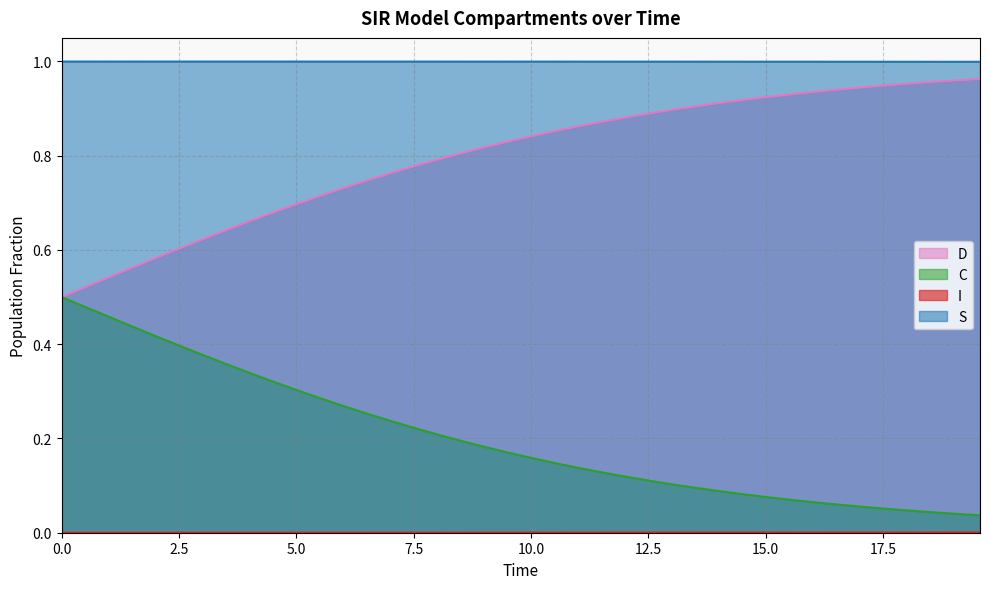

Which series has the largest total across all categories?

S